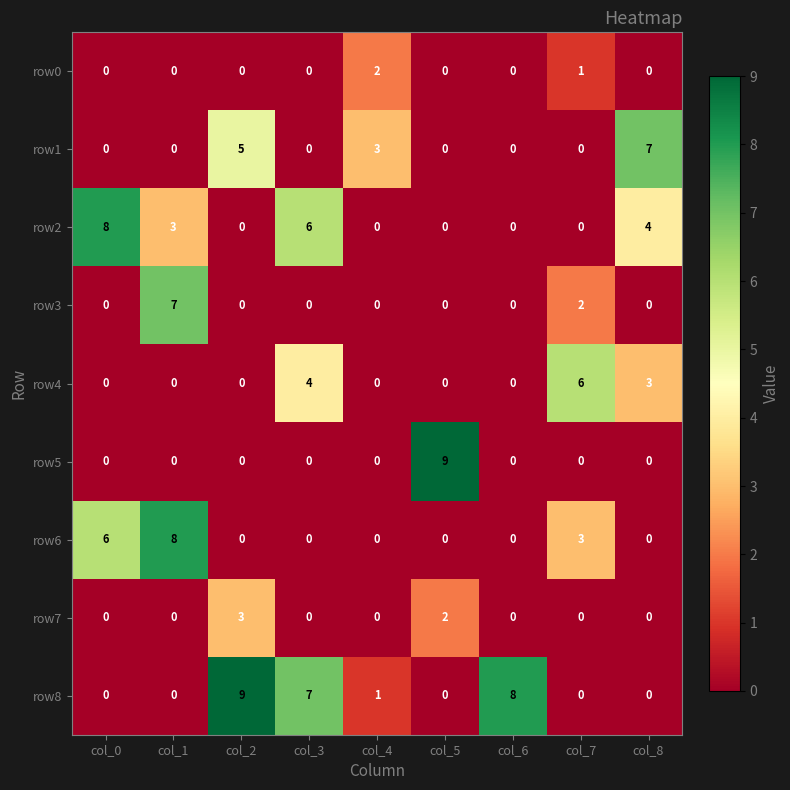

How many row0 values are between 0 and 1?

8